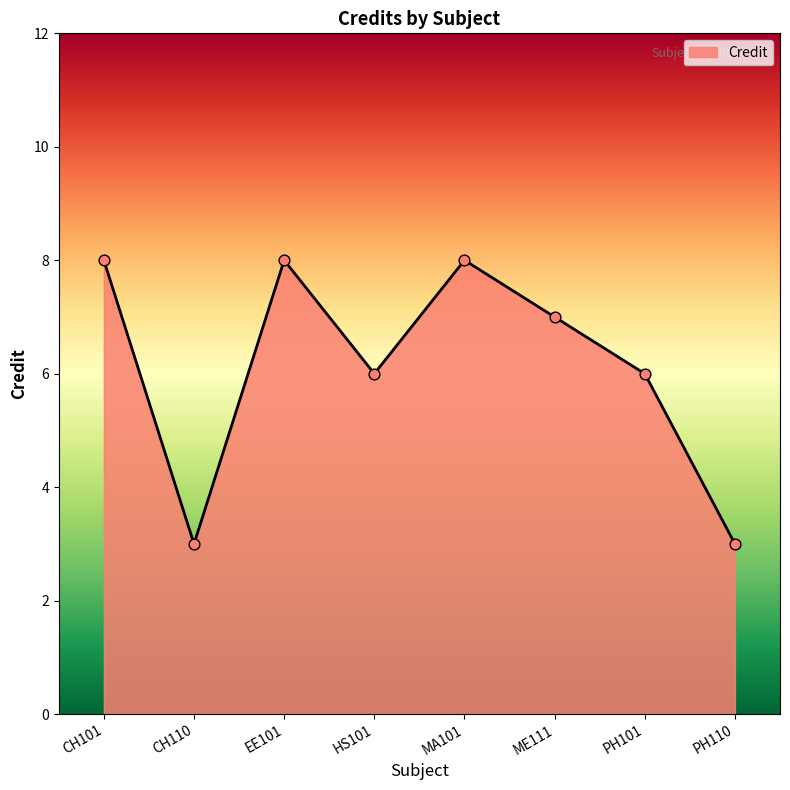

Between CH110 and MA101, which is larger?

MA101